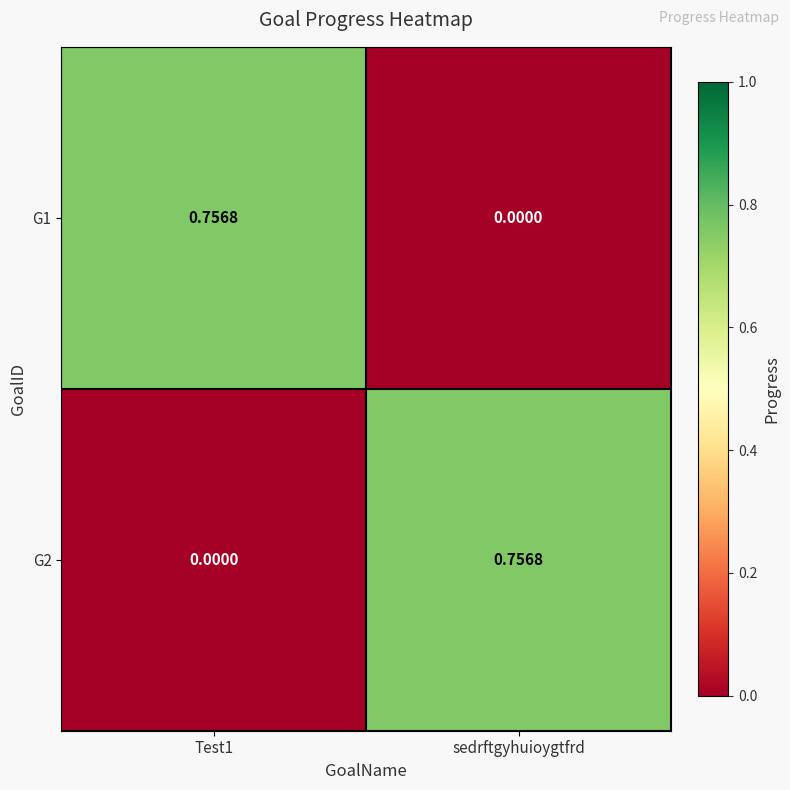

At which label does G2 reach its peak?

sedrftgyhuioygtfrd